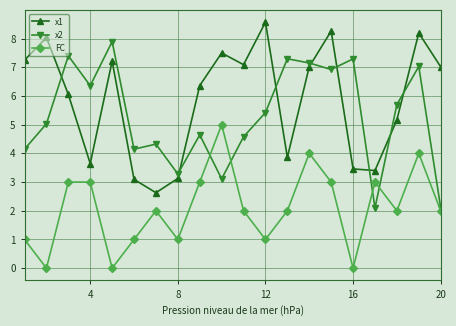

How many lines are shown in the chart?

3